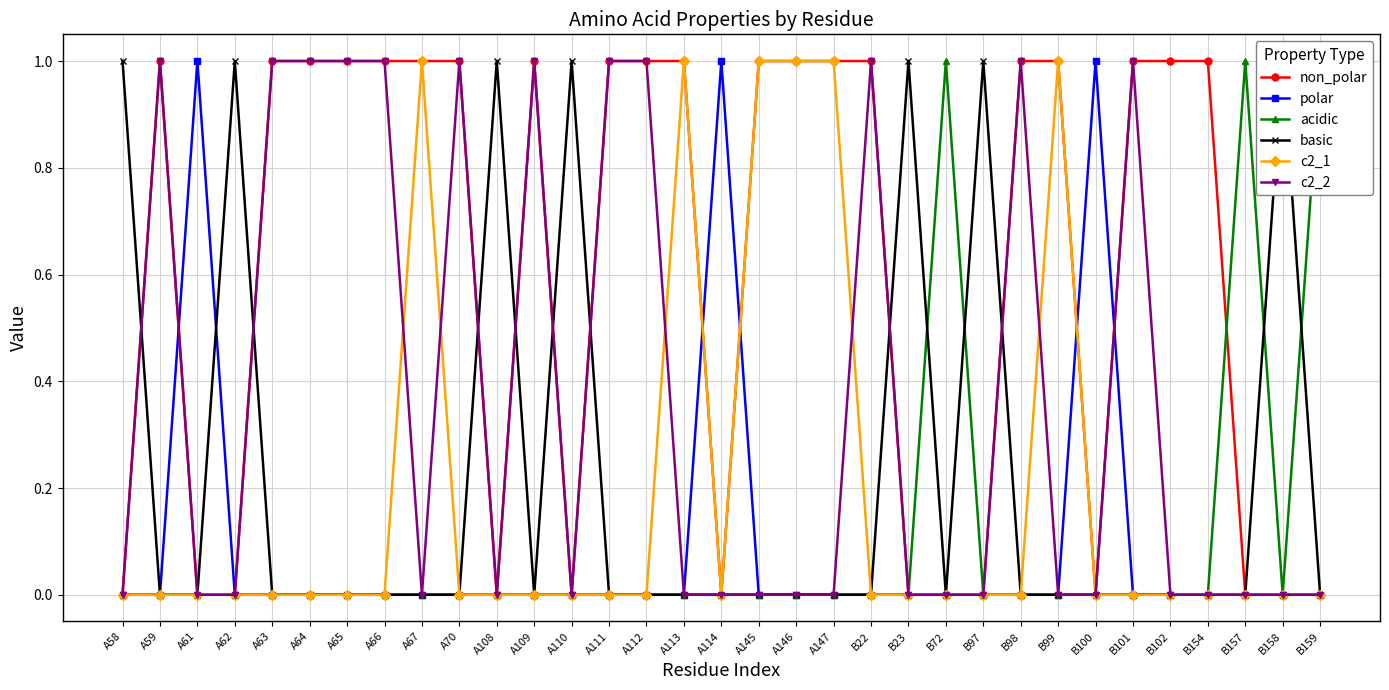

Count the number of data series in this chart.

6